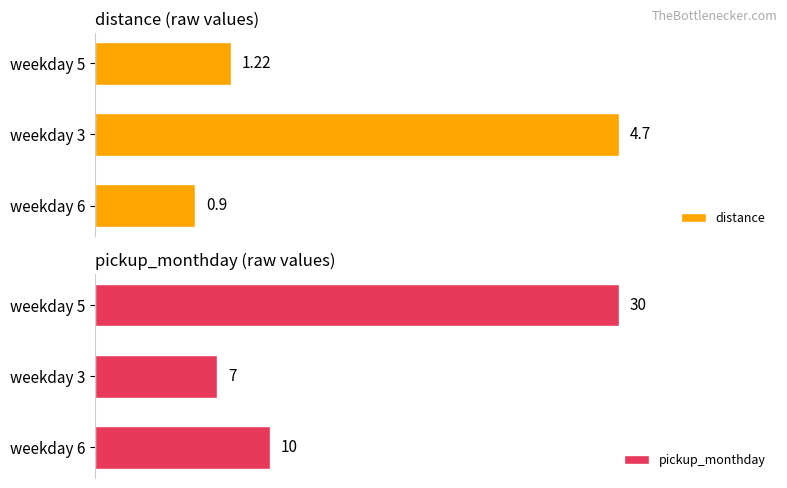

Where is pickup_monthday nearest to the value 18?

weekday 6